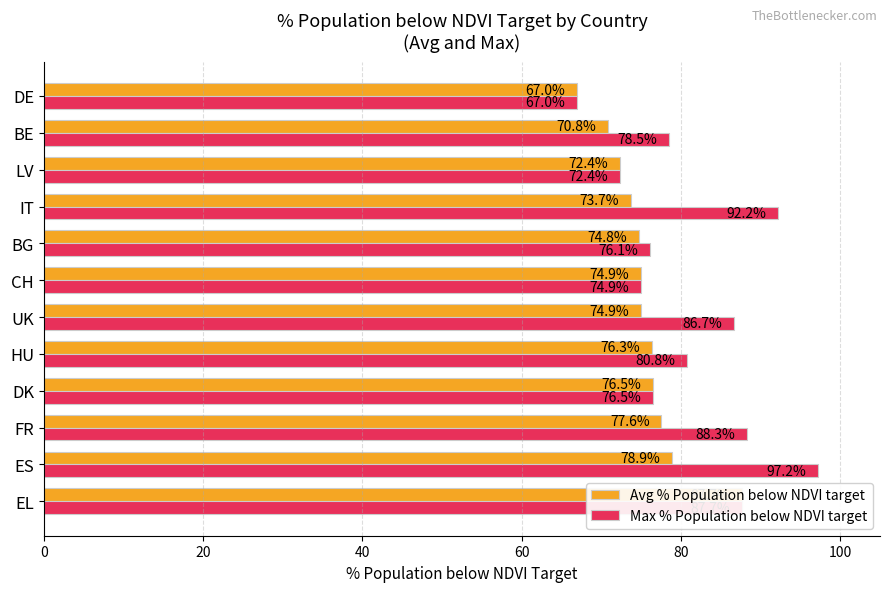

How many bars are there in total?

24